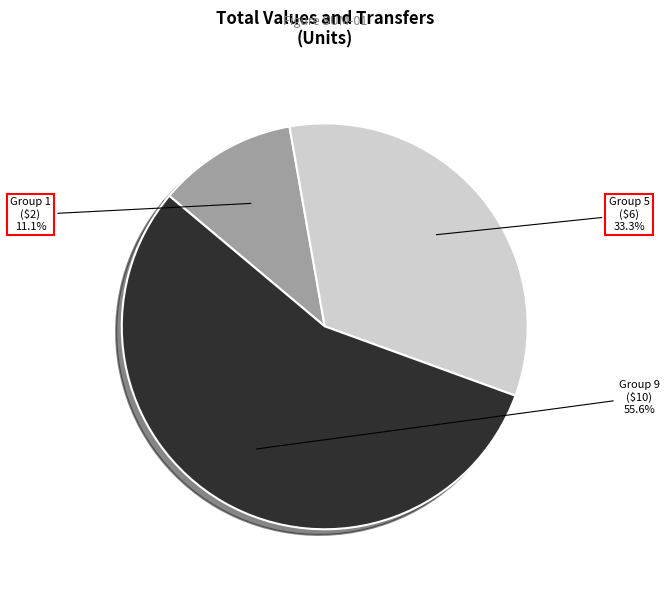

Is there a majority slice in this chart?

Yes